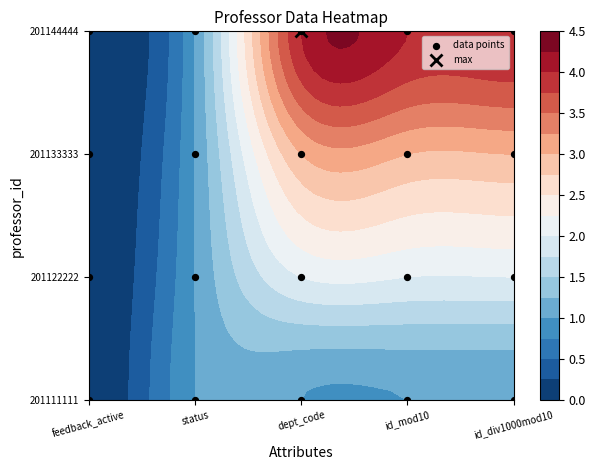

Count the number of values greater than 2.

5